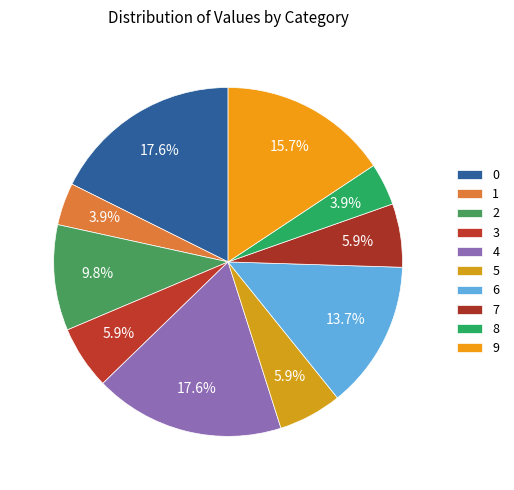

How many segments does this pie chart have?

10